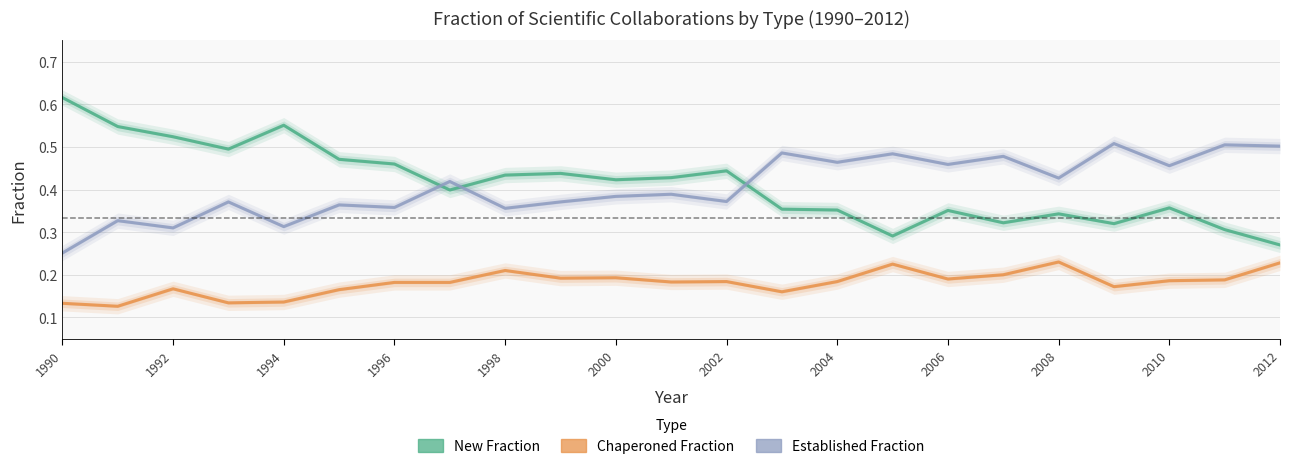

Reading right to left, list all the values displayed in this chart.

new_fraction: 0.3	0.3	0.4	0.3	0.3	0.3	0.4	0.3	0.4	0.4	0.4	0.4	0.4	0.4	0.4	0.4	0.5	0.5	0.6	0.5	0.5	0.5	0.6
chaperoned_fraction: 0.2	0.2	0.2	0.2	0.2	0.2	0.2	0.2	0.2	0.2	0.2	0.2	0.2	0.2	0.2	0.2	0.2	0.2	0.1	0.1	0.2	0.1	0.1
established_fraction: 0.5	0.5	0.5	0.5	0.4	0.5	0.5	0.5	0.5	0.5	0.4	0.4	0.4	0.4	0.4	0.4	0.4	0.4	0.3	0.4	0.3	0.3	0.3